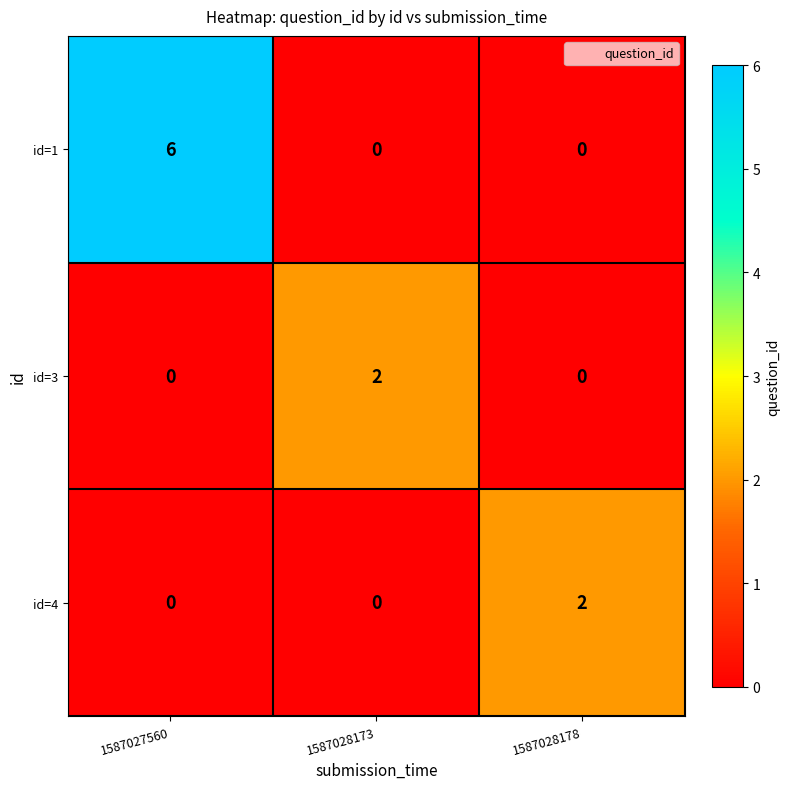

How many id=4 values are between 0 and 2?

3